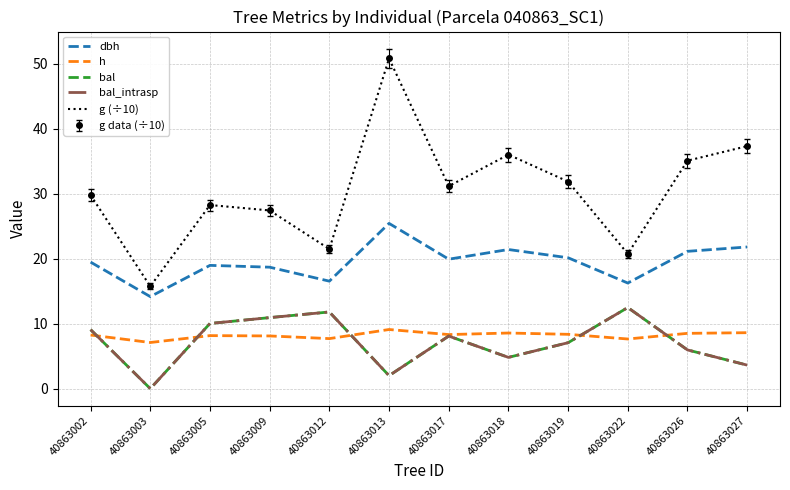

Rank the series by their maximum value, from lowest to highest.

h, bal, bal_intrasp, dbh, g (÷10)